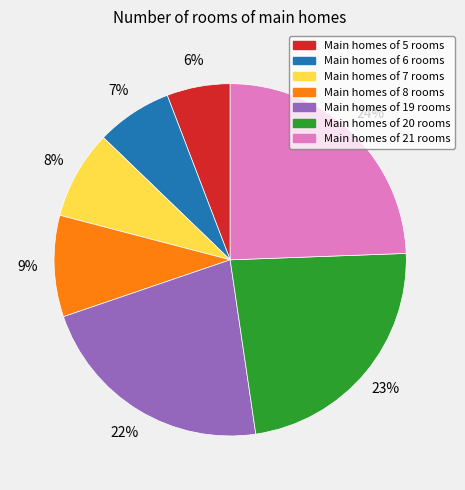

Is there a majority slice in this chart?

No